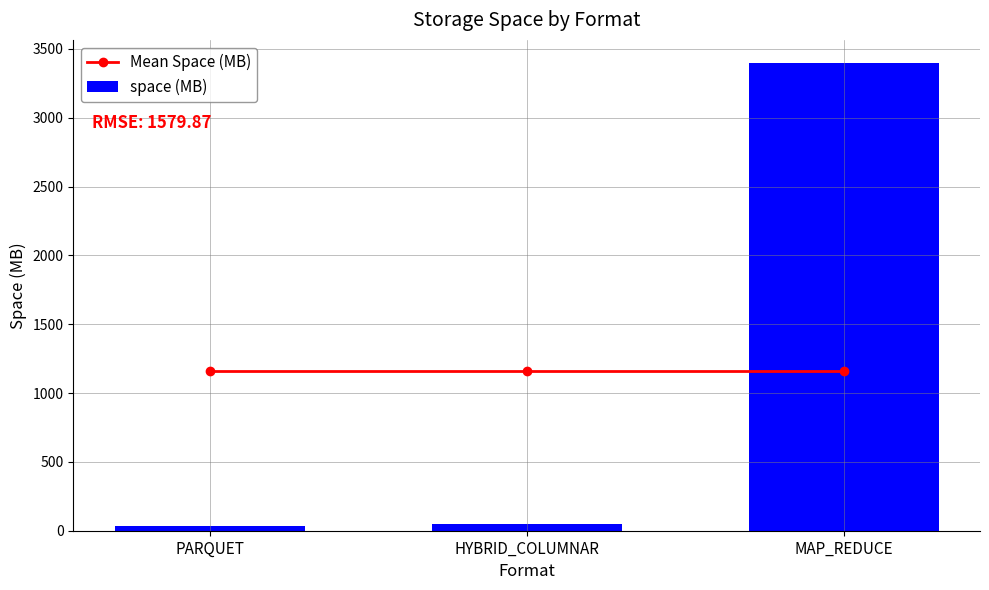

What is the sum of all space (MB) values?

3484.6